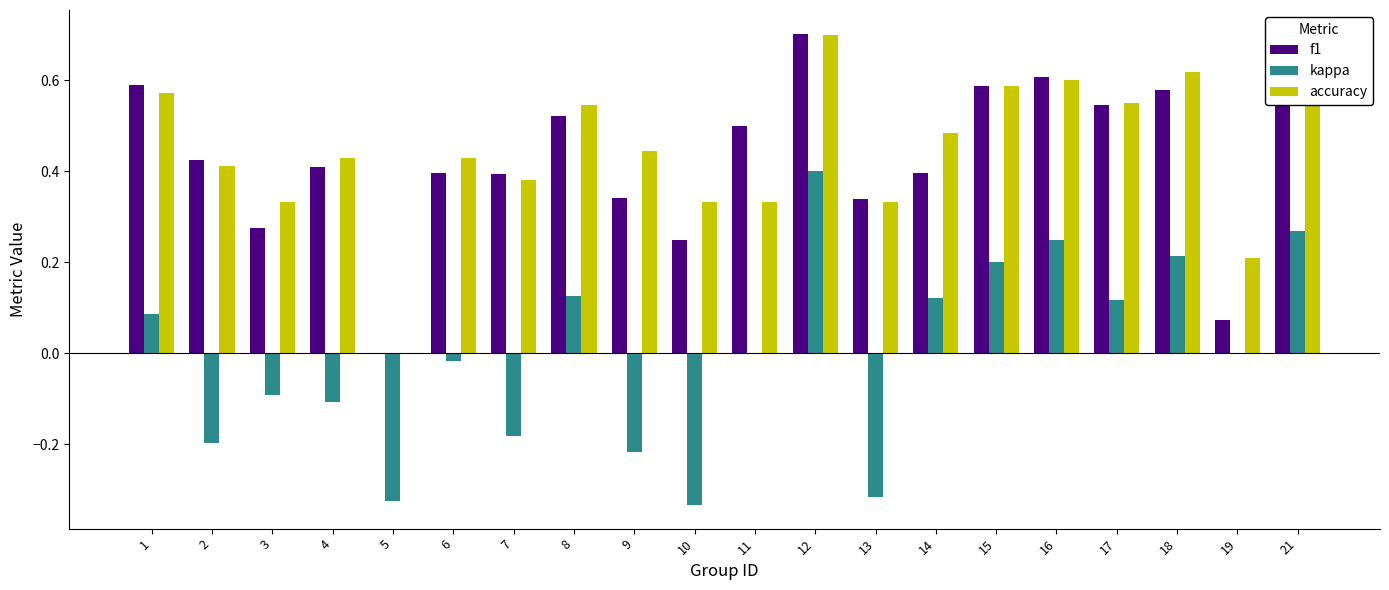

At which label does kappa reach its peak?

12